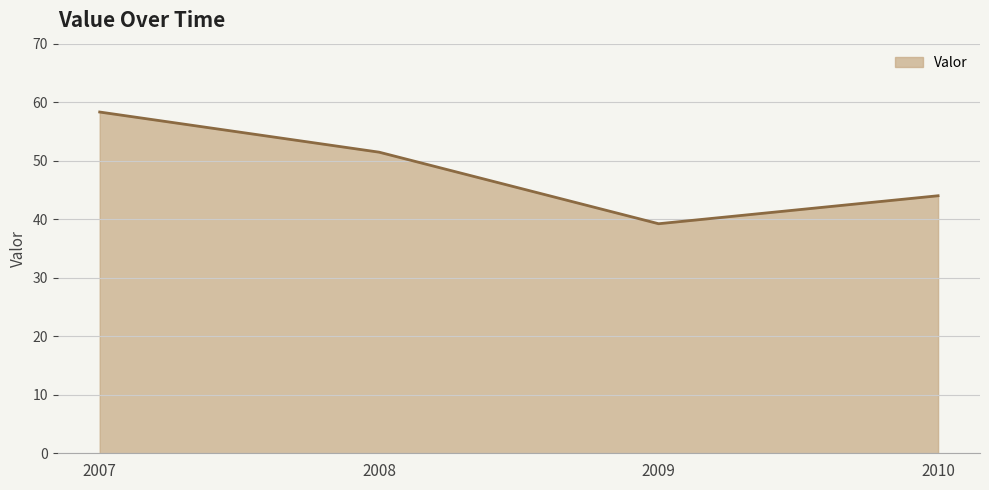

Rank the categories by value from highest to lowest.

2007, 2008, 2010, 2009